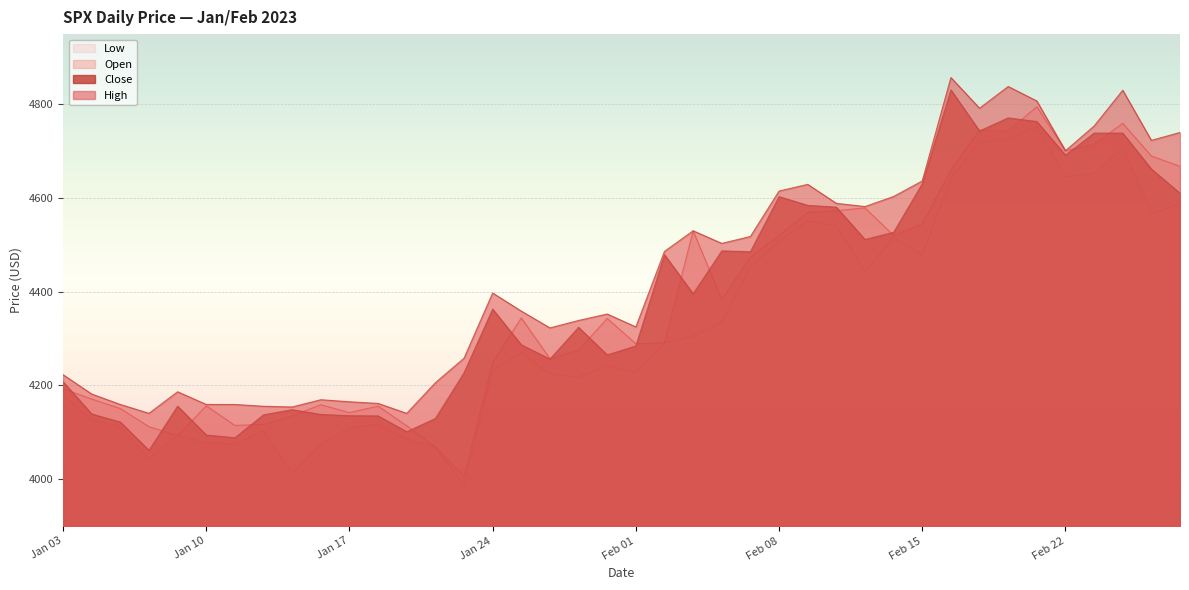

True or false: Close and High cross at least once.

False